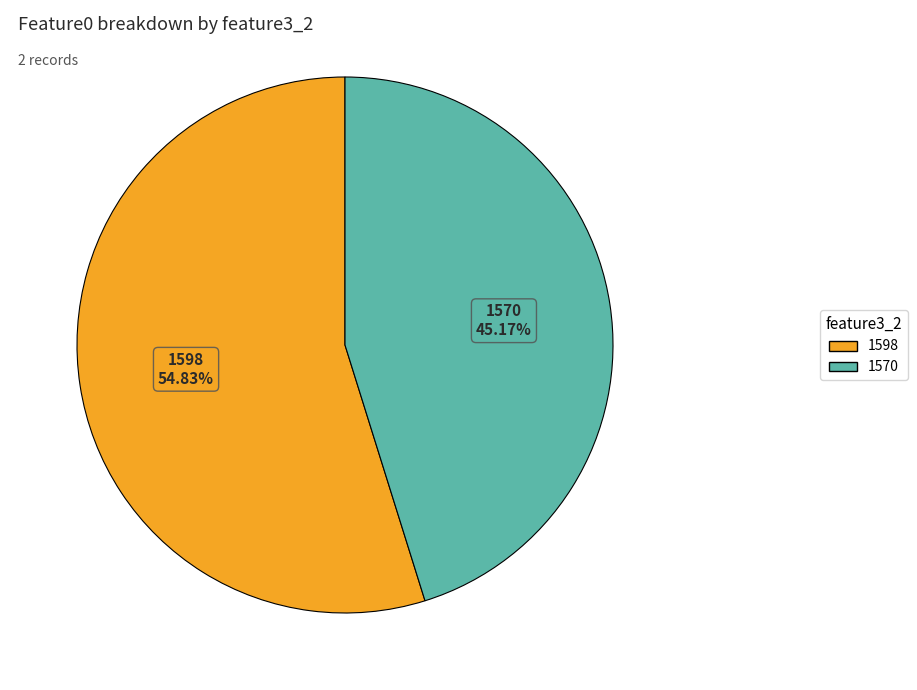

Is there a majority slice in this chart?

Yes